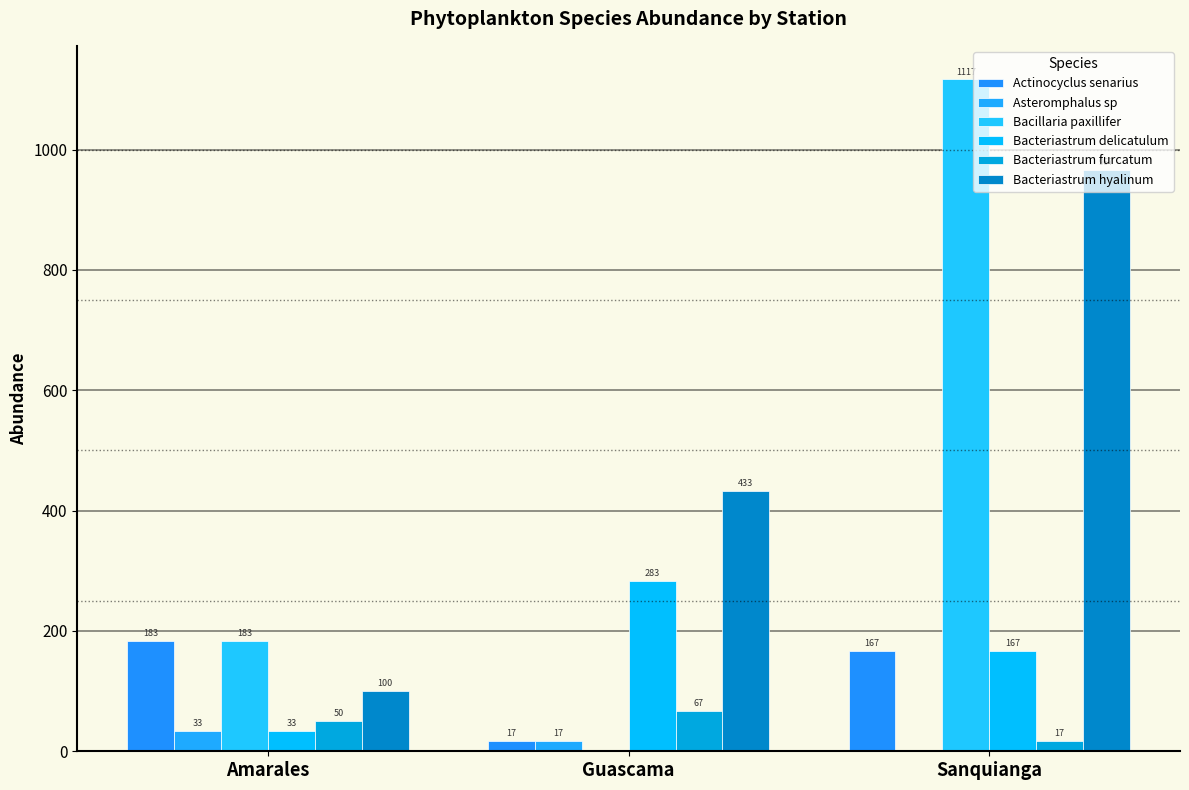

At which label is Asteromphalus sp closest to 16?

Guascama